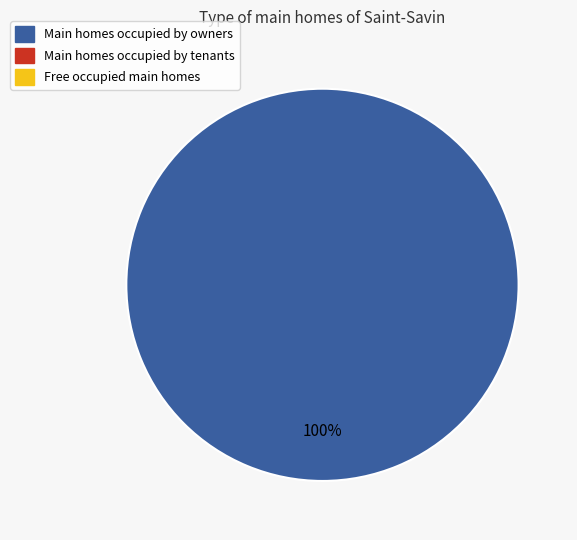

How many segments does this pie chart have?

1